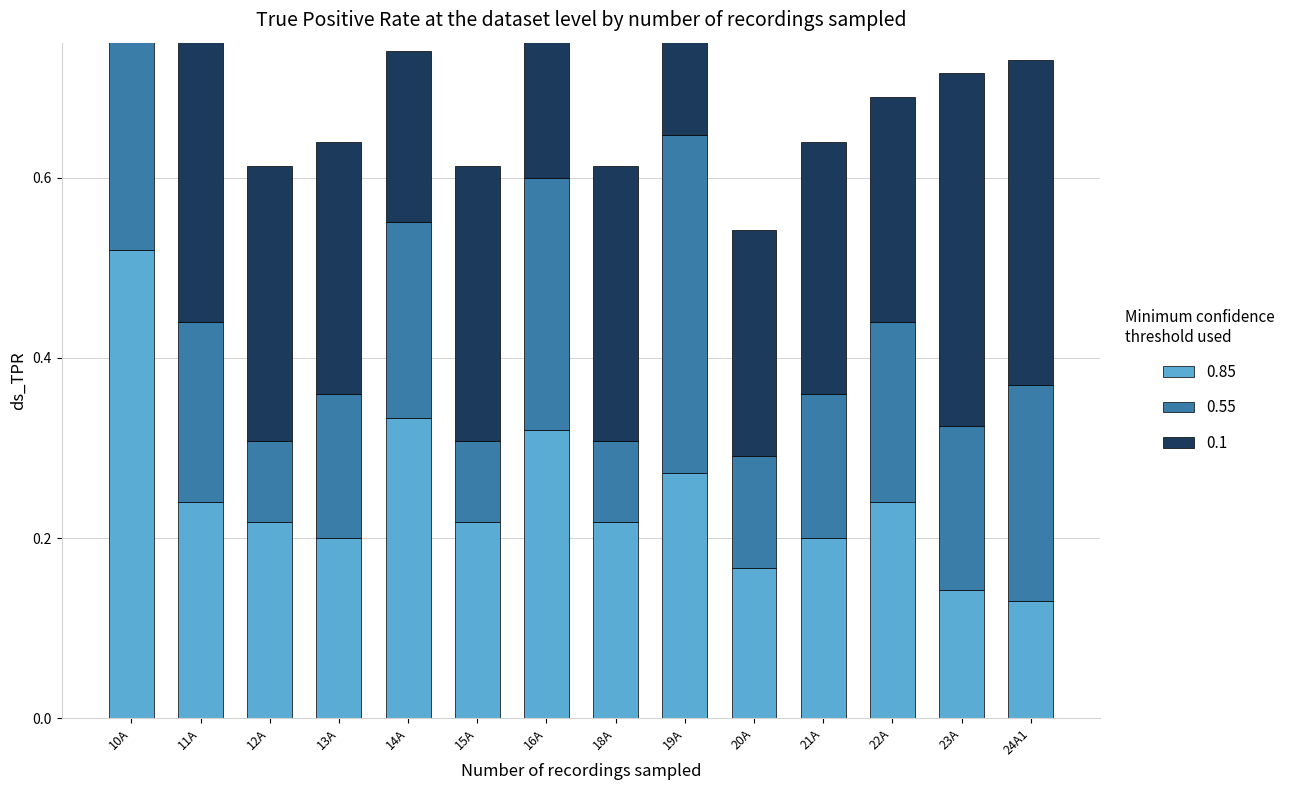

What is the greatest value displayed?

0.5